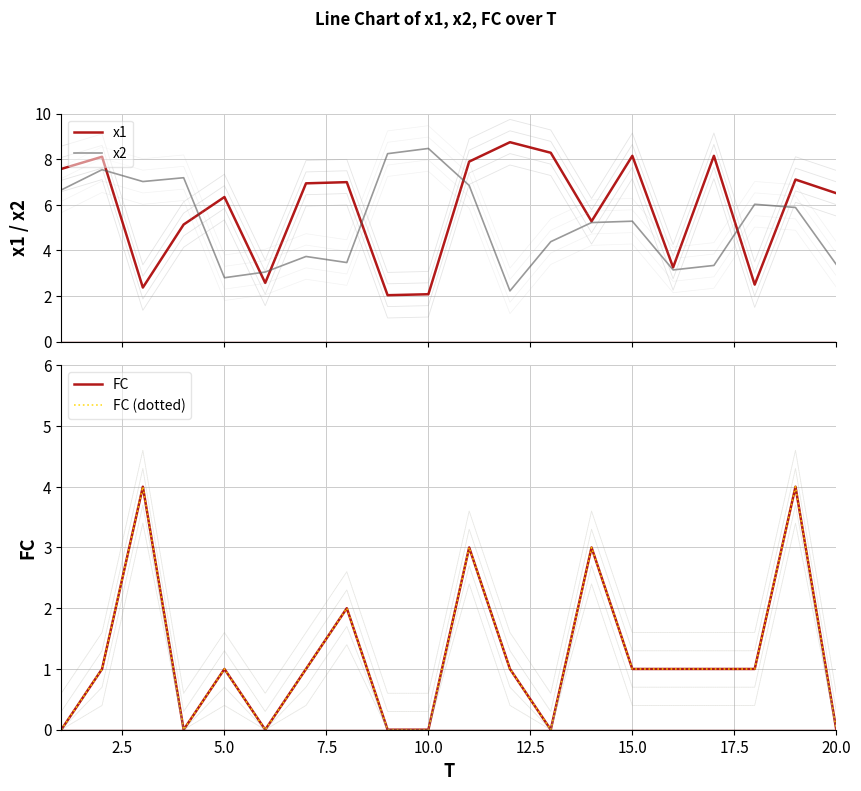

How many interior local peaks does the FC (dotted) series have?

6